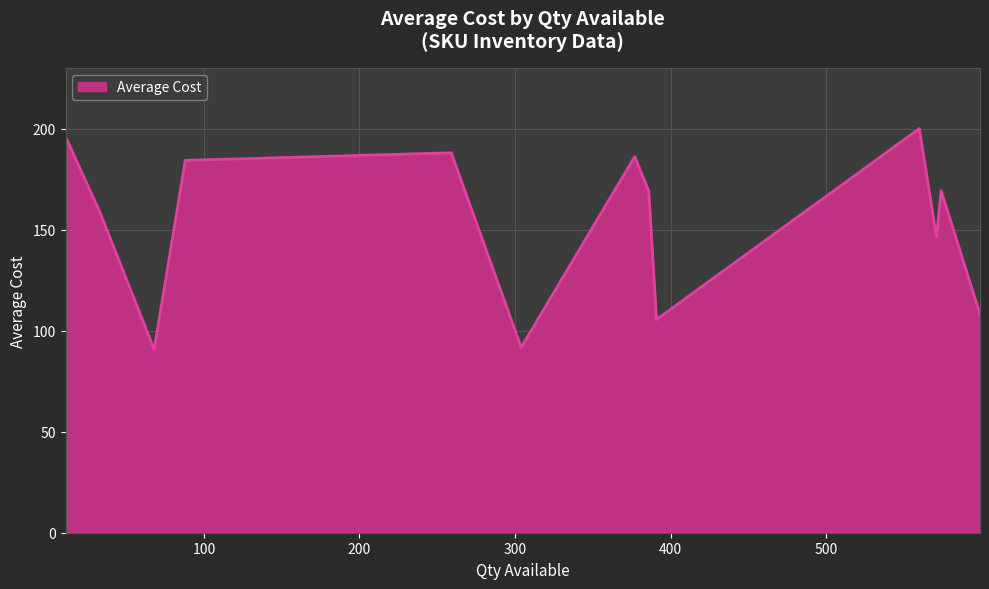

What is the difference between the maximum and minimum values?

109.4